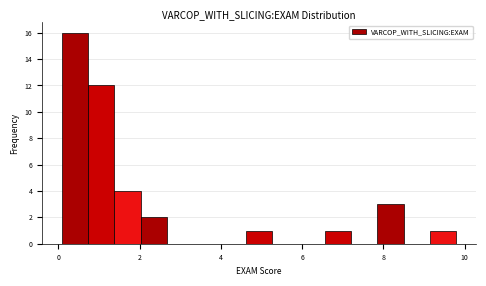

Read against the x-axis, roughly where is the centre of the tallest bar?

0.4